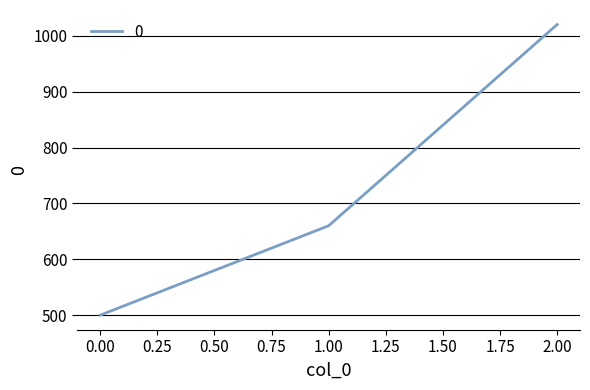

Count the values in the range 500 to 1020.

3